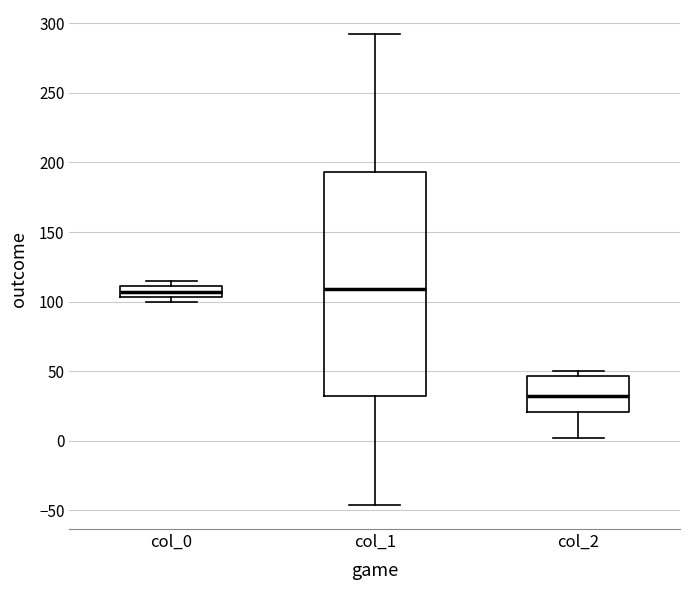

Which box has the lowest median line?

col_2